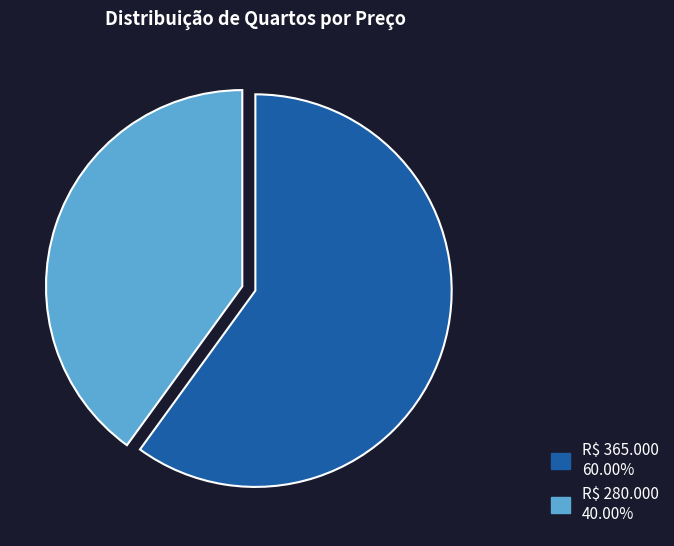

Is there any slice that represents more than half of the pie?

Yes